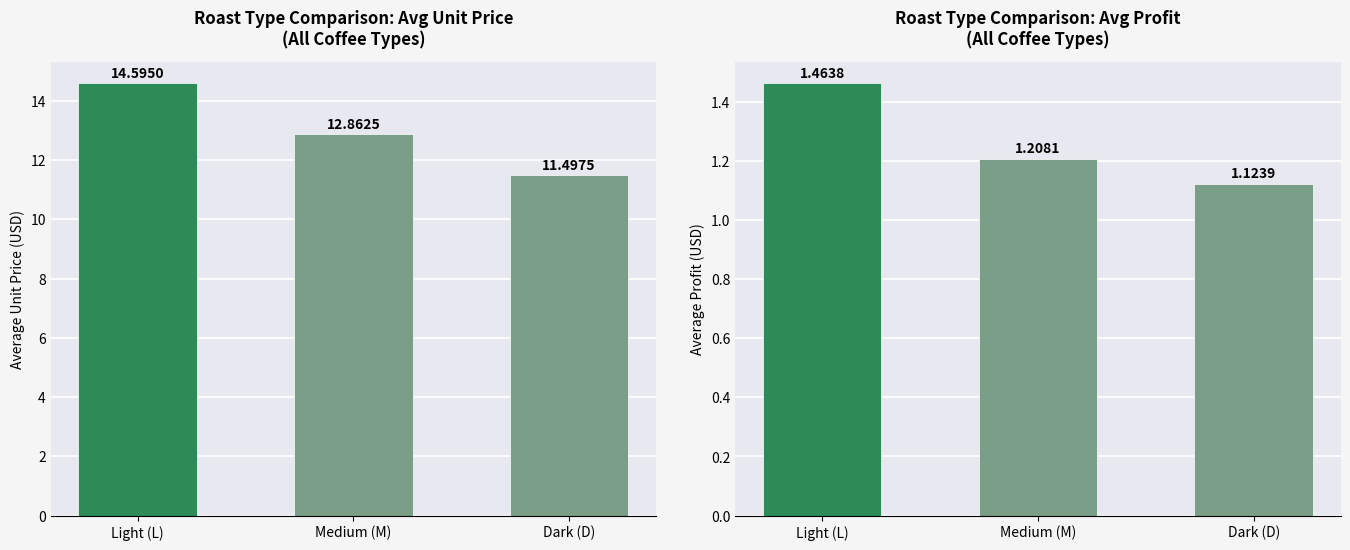

What are all the series names shown in the legend?

Avg Unit Price, Avg Profit